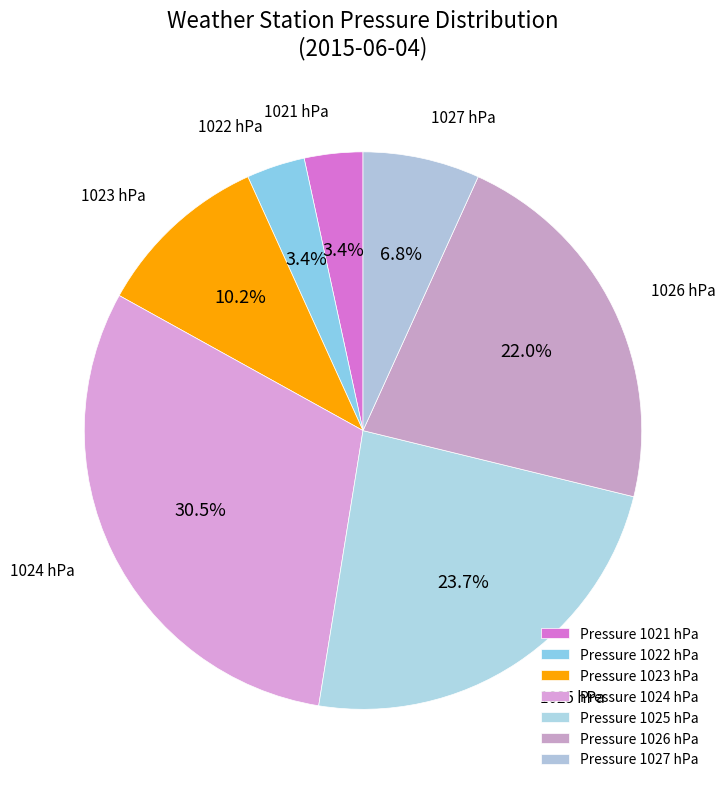

To the nearest percent, what is the combined percentage of 1023 and 1022?

14%